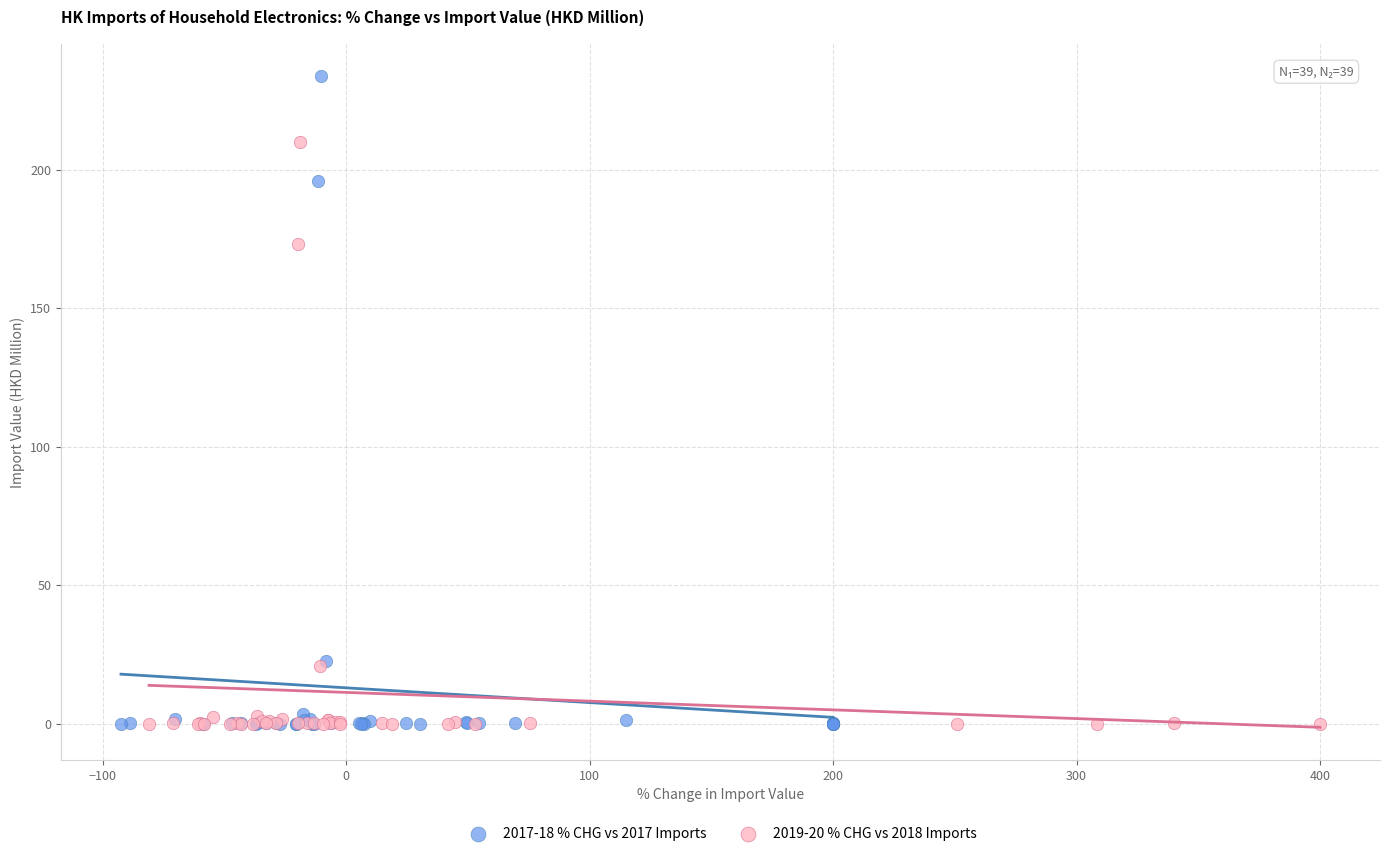

What are all the series names shown in the legend?

2017-18 % CHG vs 2017 Imports, 2019-20 % CHG vs 2018 Imports